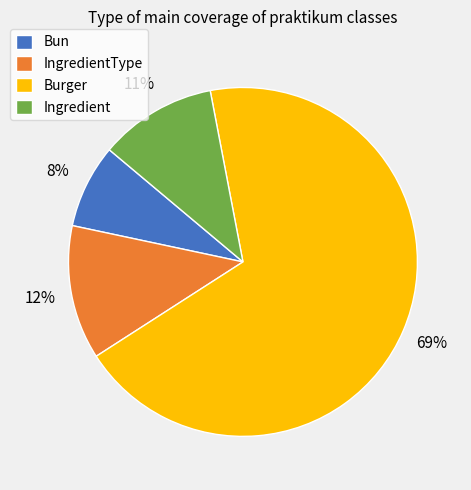

How many segments does this pie chart have?

4